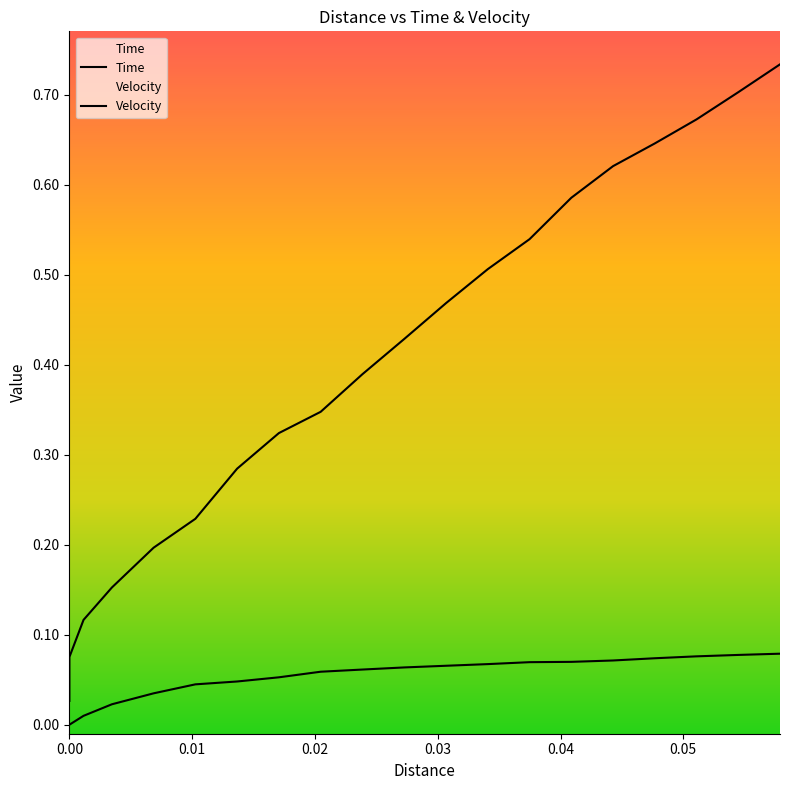

True or false: Time and Velocity cross at least once.

False